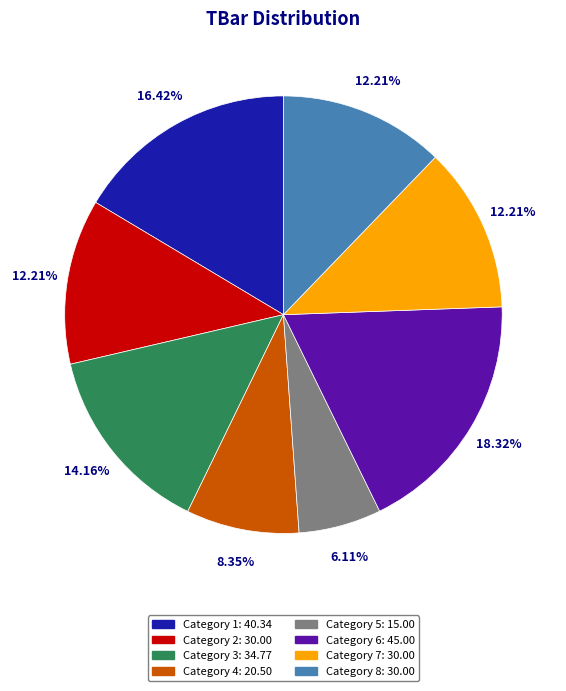

Is there any slice that represents more than half of the pie?

No